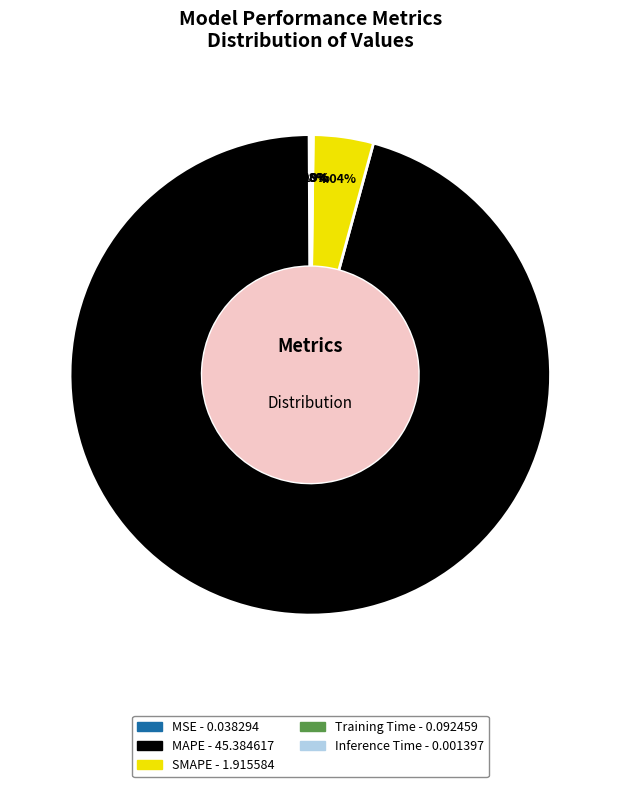

Which category has the biggest portion of the pie?

MAPE